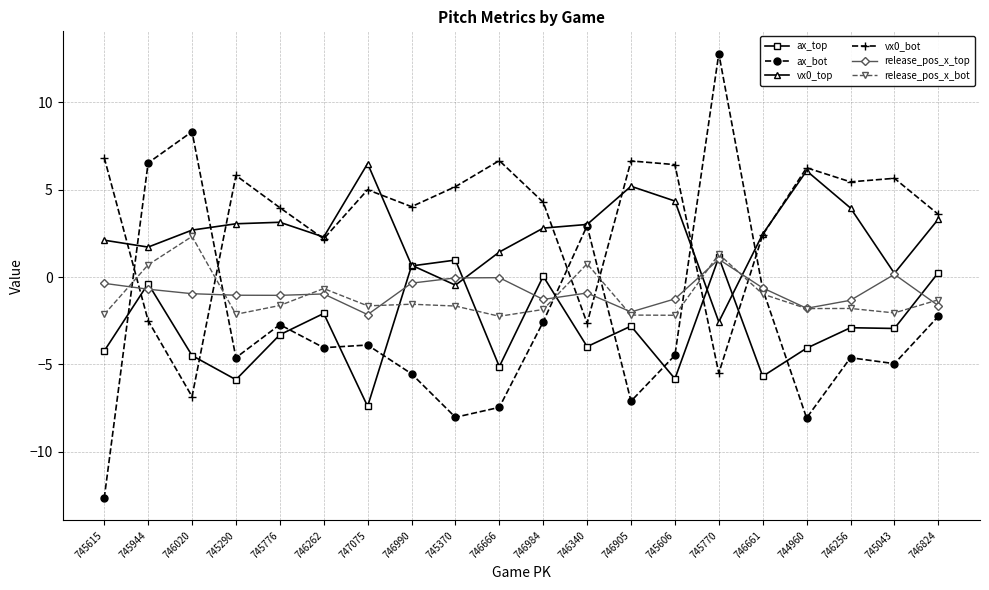

Which series has the widest spread of values?

ax_bot